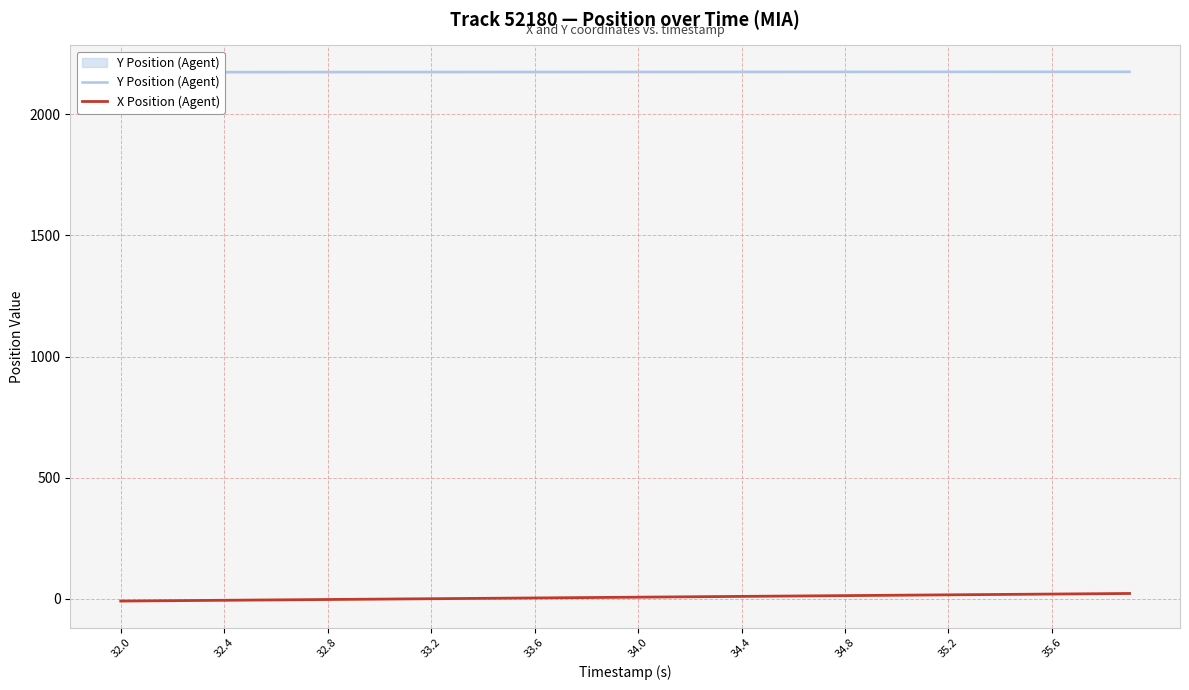

True or false: Y Position (Agent) and X Position (Agent) intersect in this chart.

False